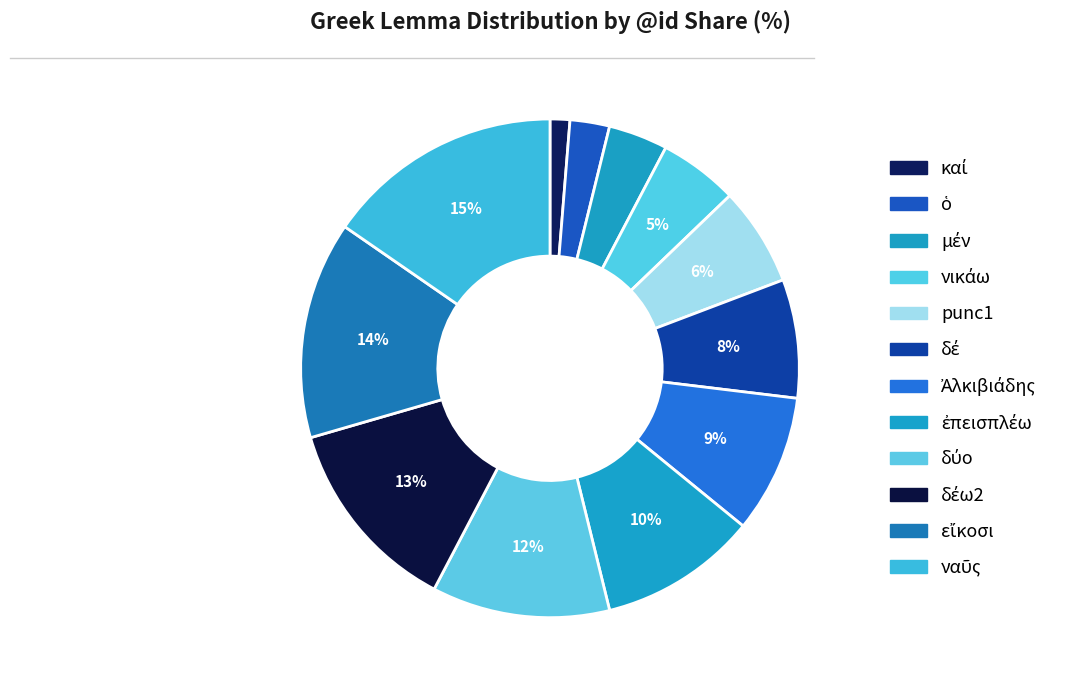

To the nearest percent, what is the average slice percentage?

8%